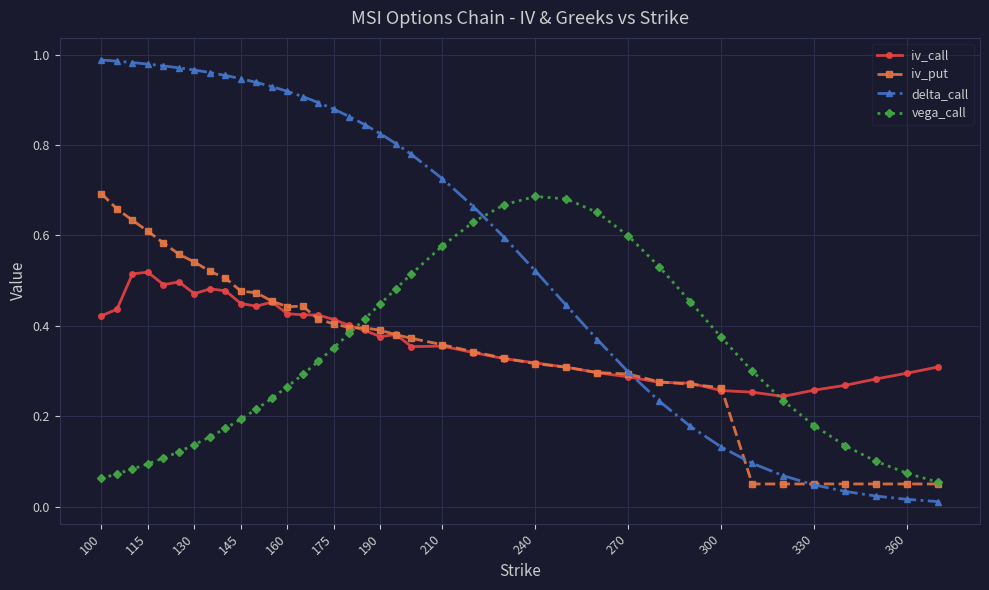

At how many categories does at least one series exceed 0?

38